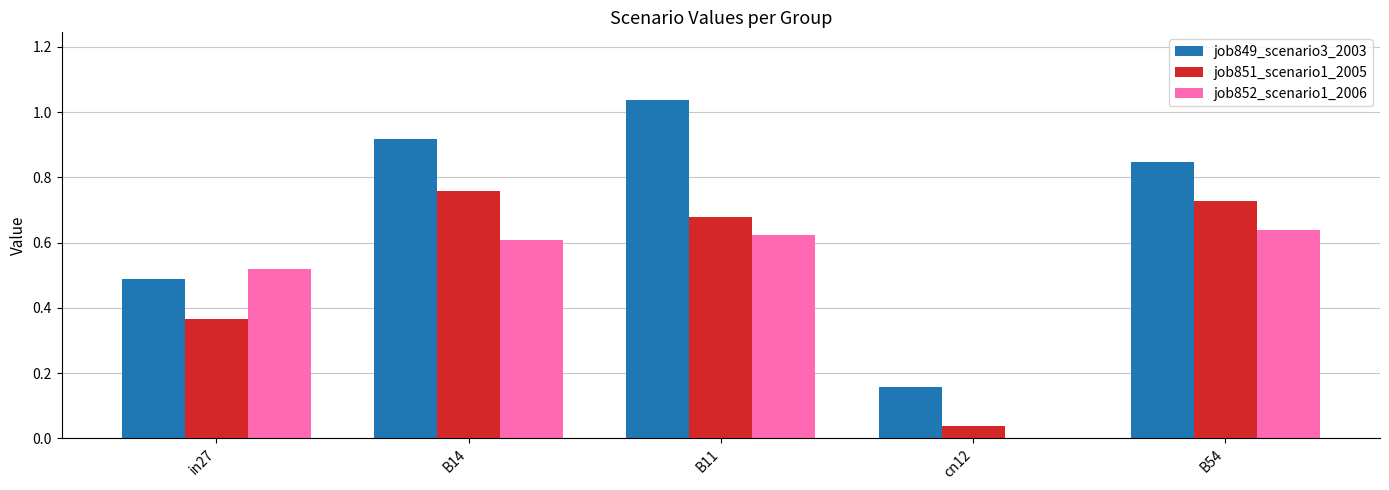

At which label does job849_scenario3_2003 reach its peak?

B11